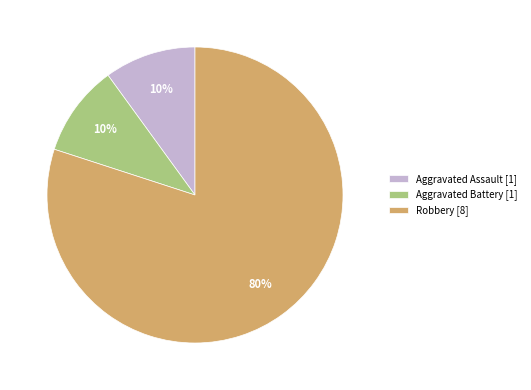

How many slices are in this pie chart?

3